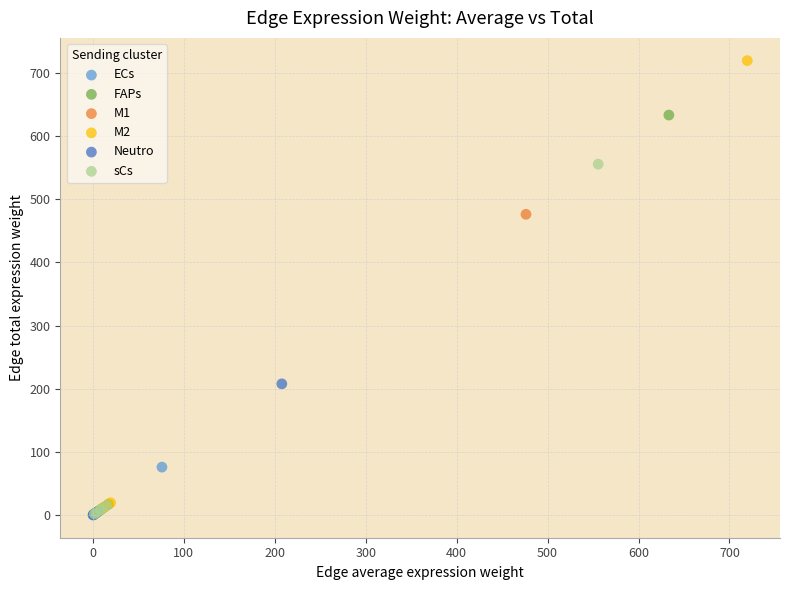

Which series has the largest Y range (max minus min)?

M2